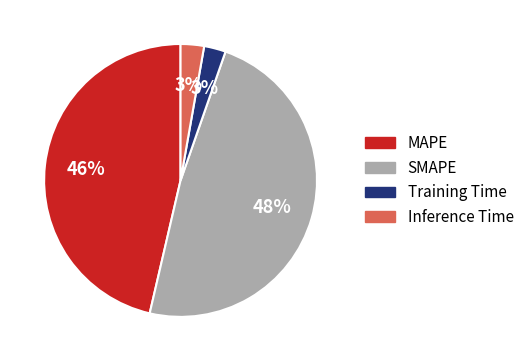

What is the largest slice in the pie chart?

SMAPE